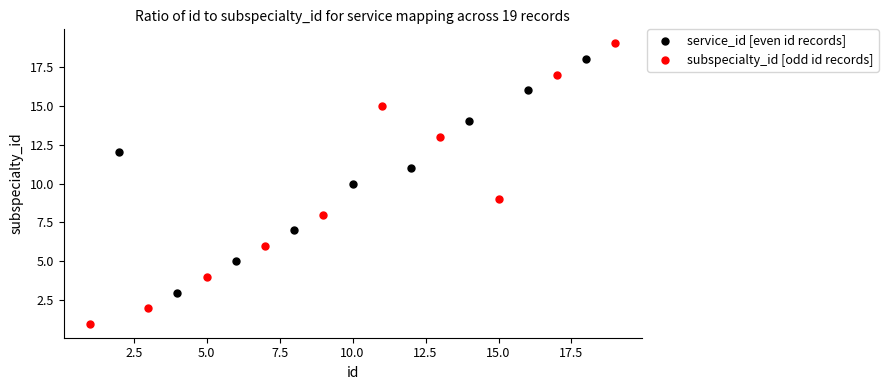

Which series has the widest spread of Y values?

subspecialty_id [odd id records]